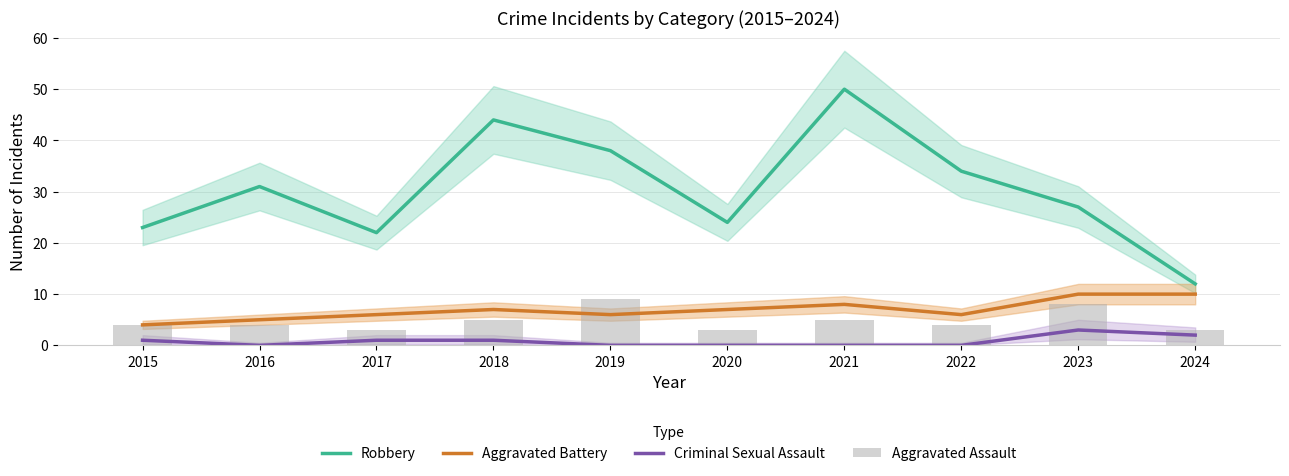

What is the highest value of the Robbery series?

50